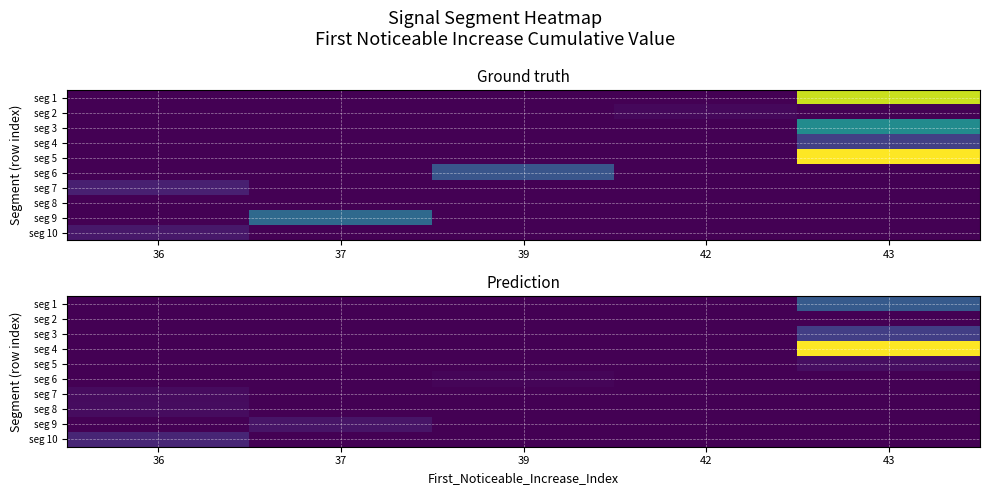

How many data points does each series have?

5